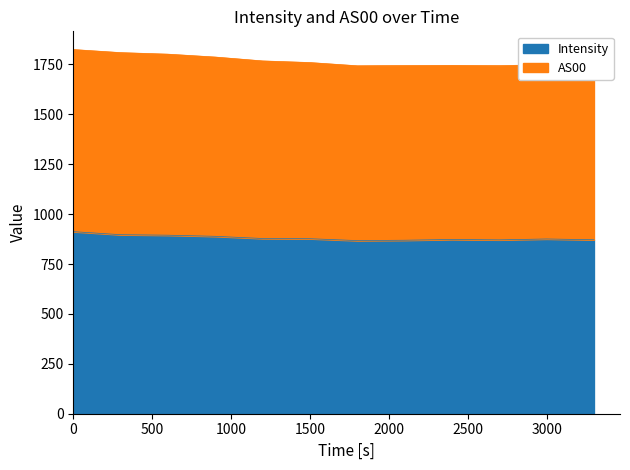

Reading left to right, what are all the values shown in this chart?

Intensity: 912.5	897.1	894.6	889.0	878.1	877.0	867.7	869.4	873.2	871.2	875.7	871.7
AS00: 1824.9	1809.5	1801.8	1787.2	1767.9	1759.7	1743.5	1744.8	1745.6	1744.3	1748.9	1743.3